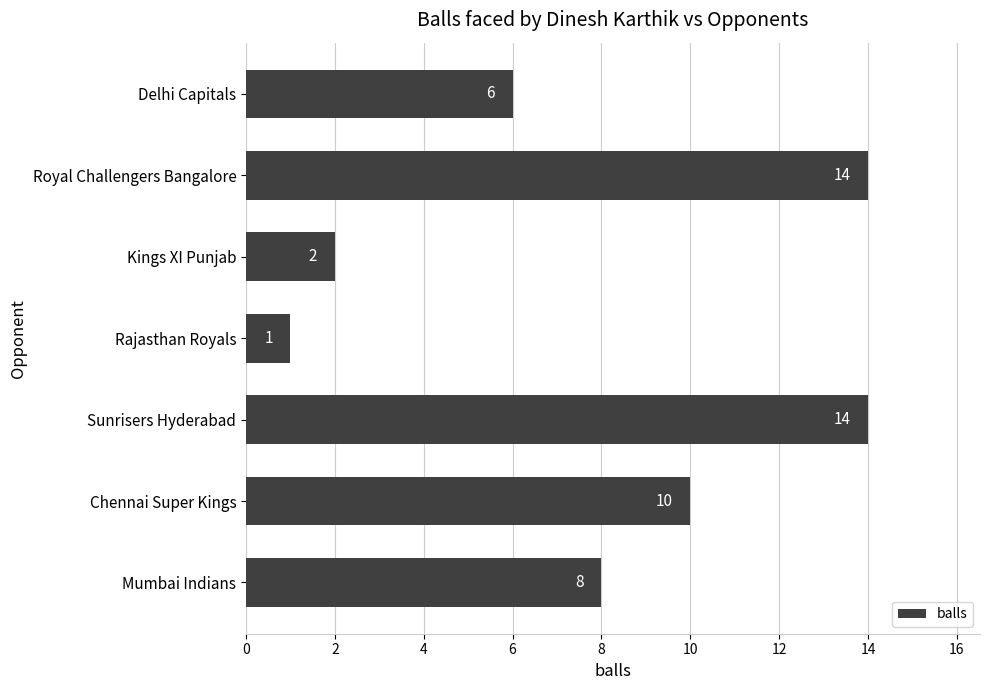

Are the bars grouped side by side (vs. stacked)?

No